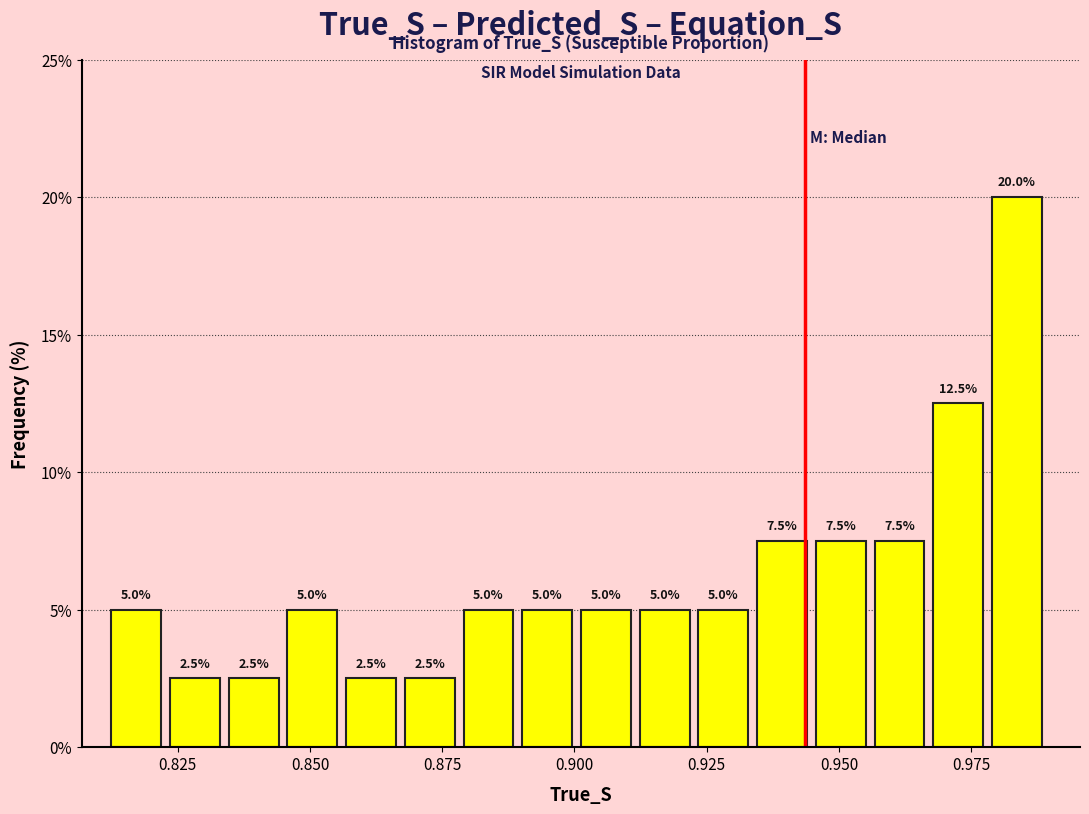

Read against the x-axis, roughly where is the centre of the tallest bar?

0.985